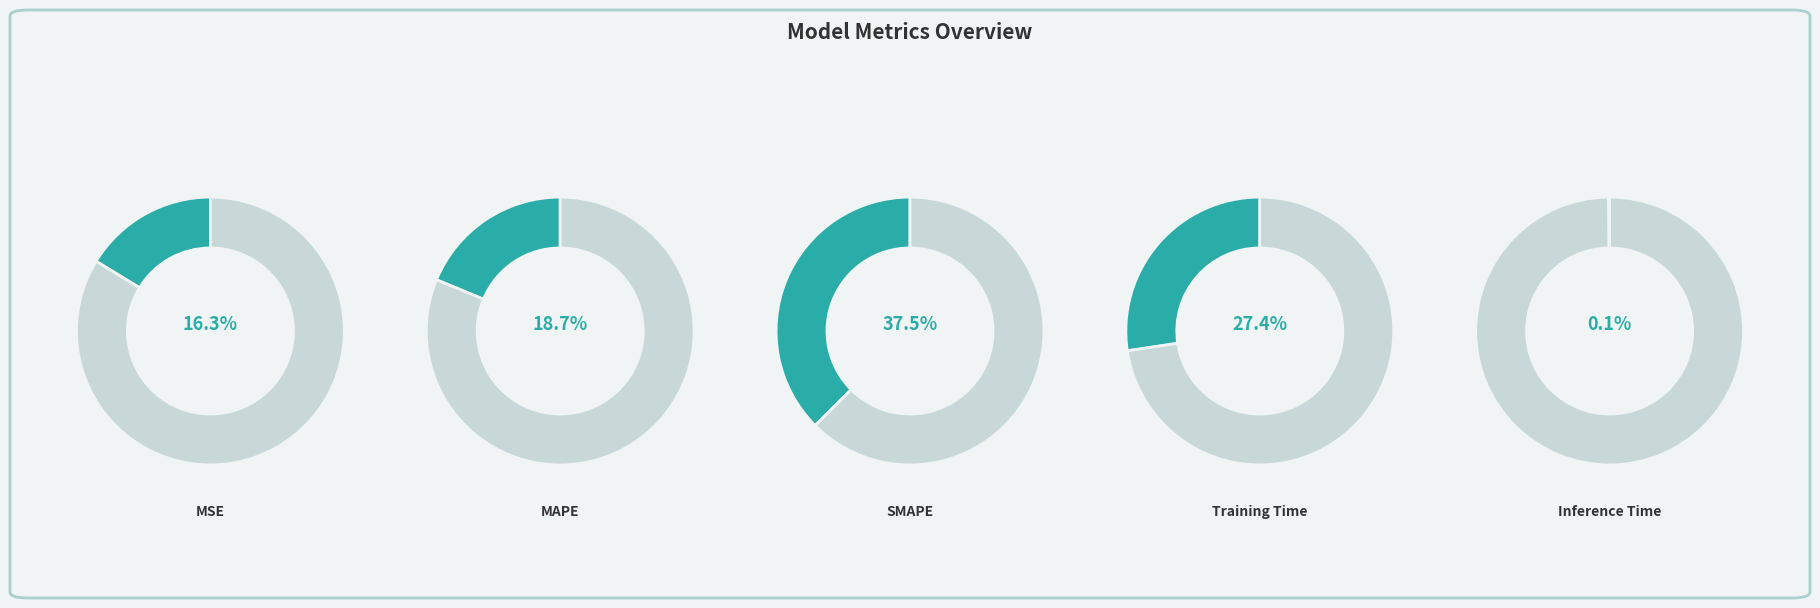

How many slices are in this pie chart?

5